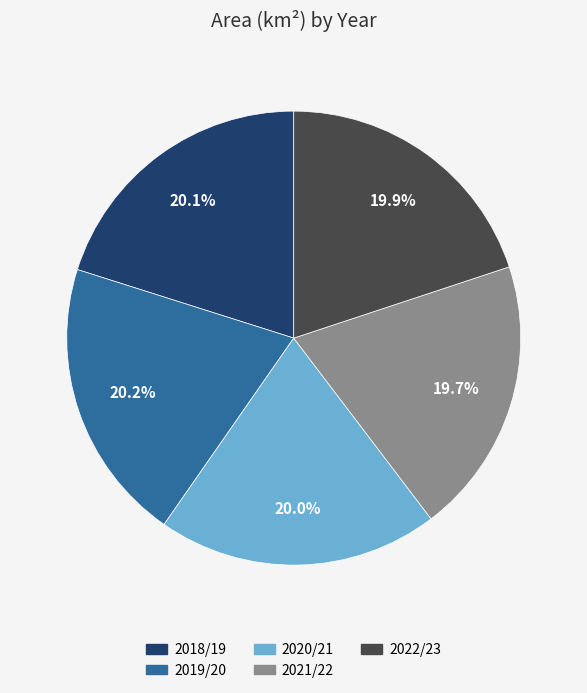

Is there a majority slice in this chart?

No